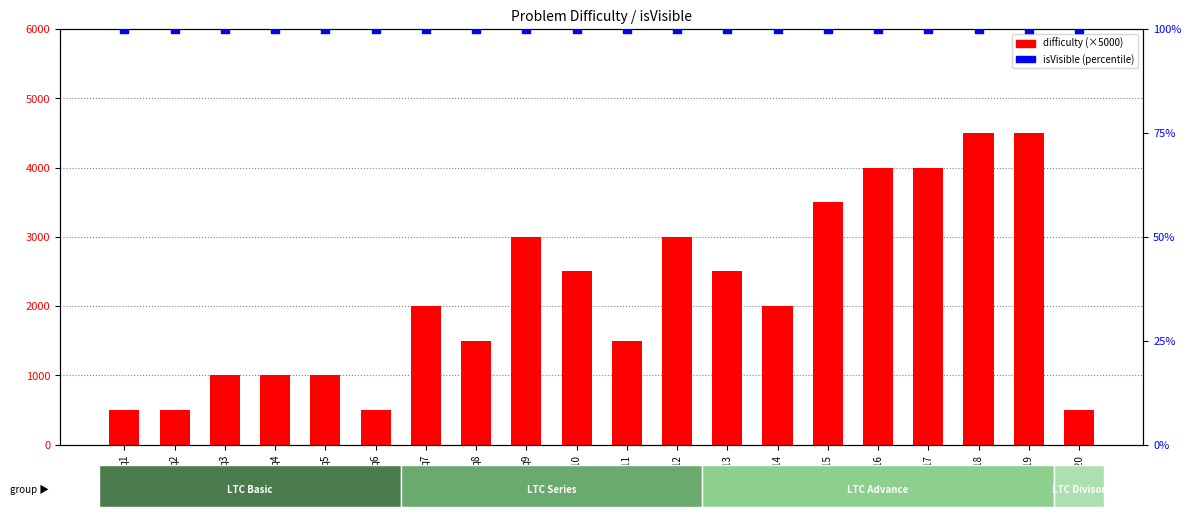

Which series has the largest total across all categories?

difficulty